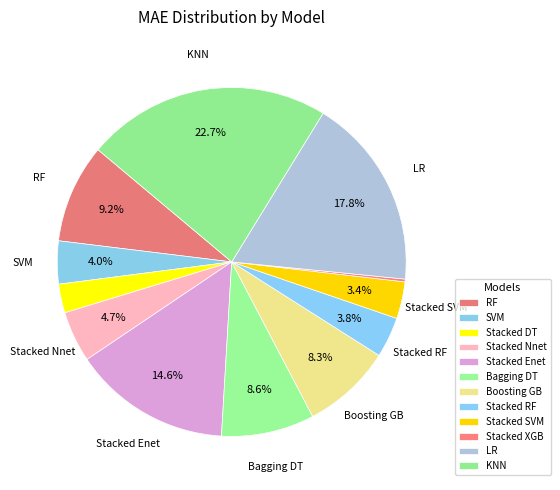

To the nearest percent, what portion does Stacked SVM represent?

3%